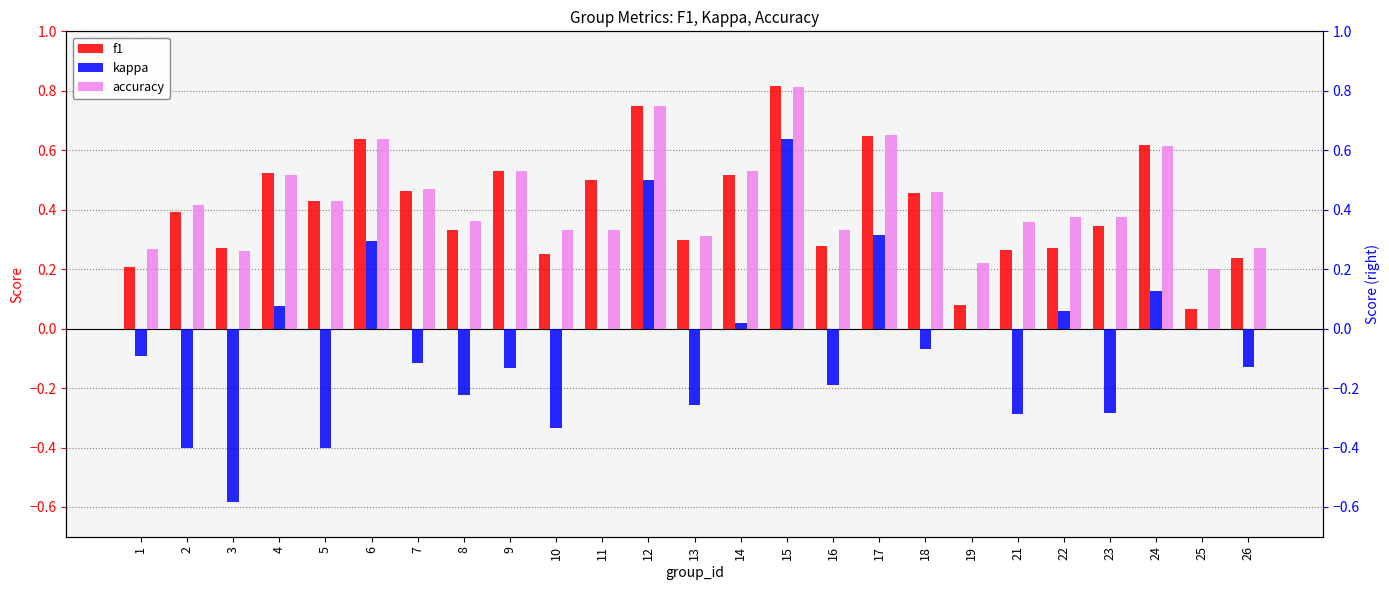

Are the bars horizontal?

No